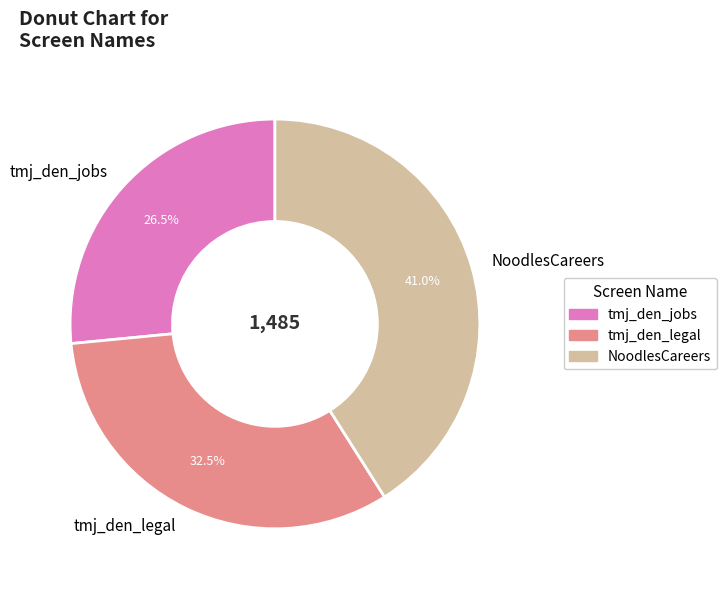

Approximately how many times larger is the value at tmj_den_jobs compared to tmj_den_legal?

0.8